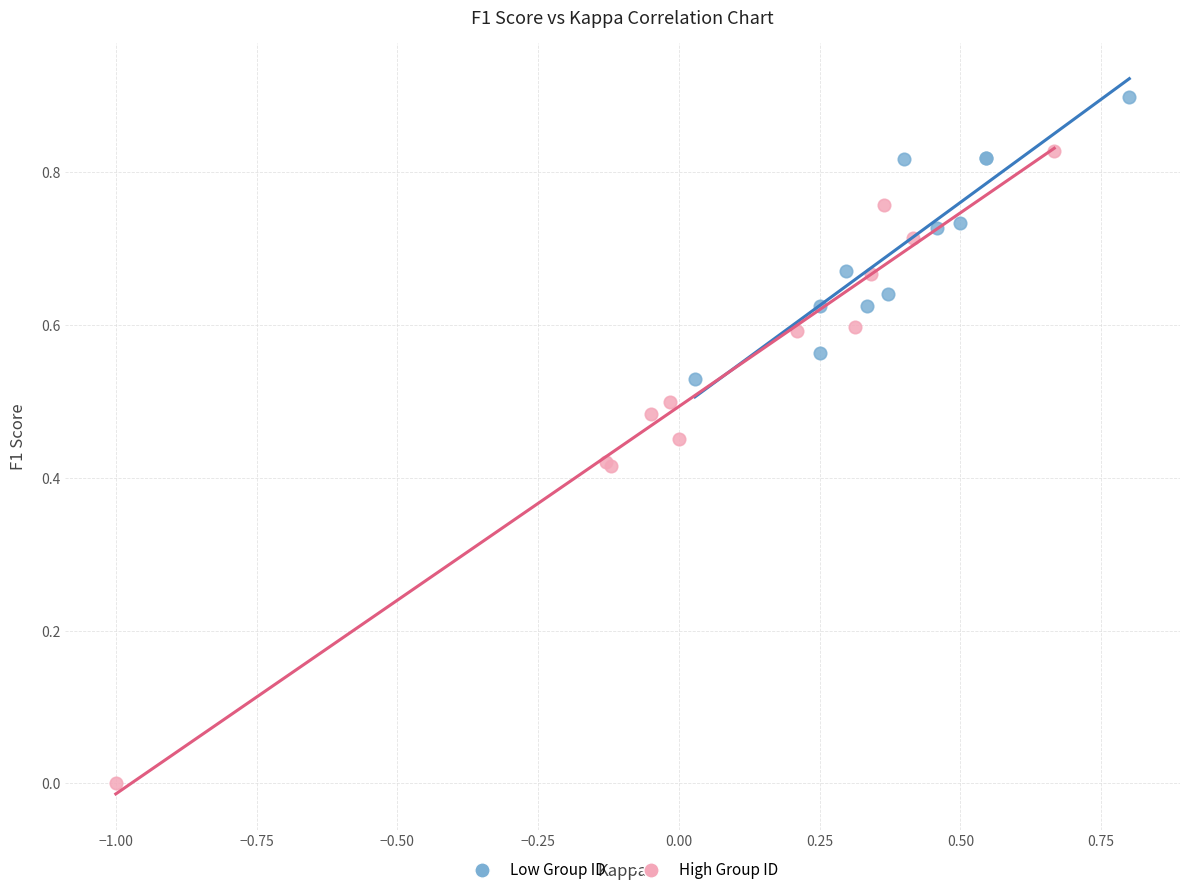

Which series has the widest spread of Y values?

High Group ID